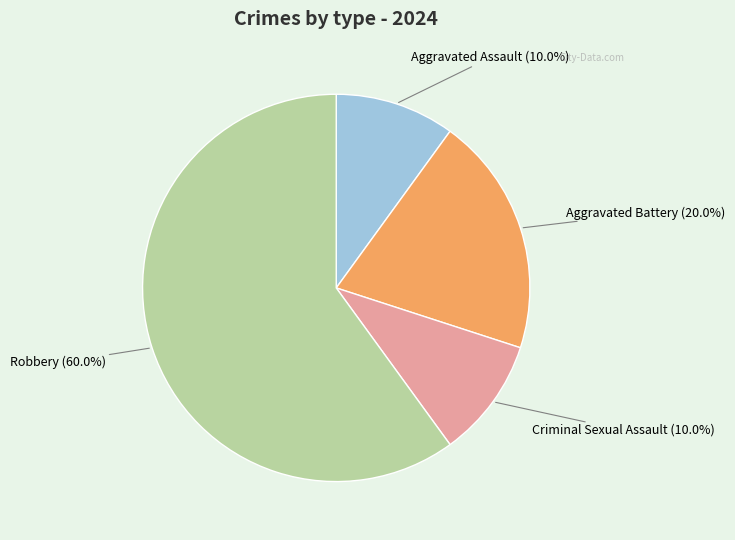

Does any single category account for the majority?

Yes